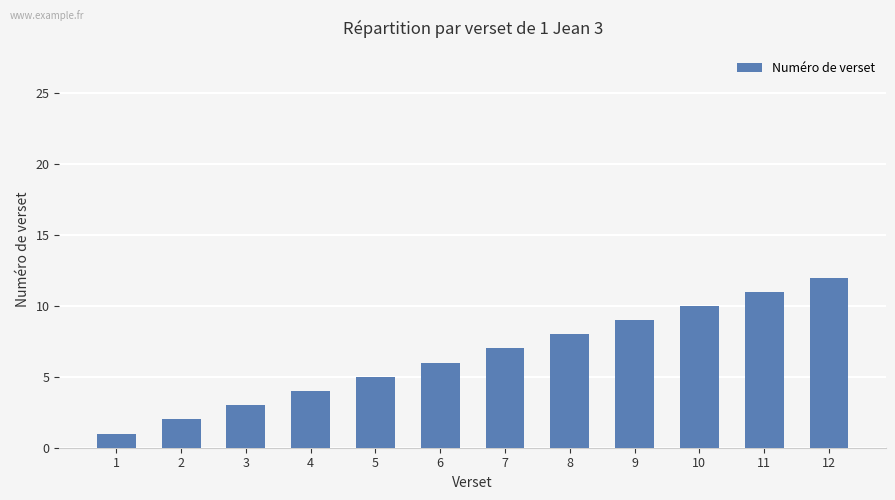

What is the value of the 3rd bar from the left?

3